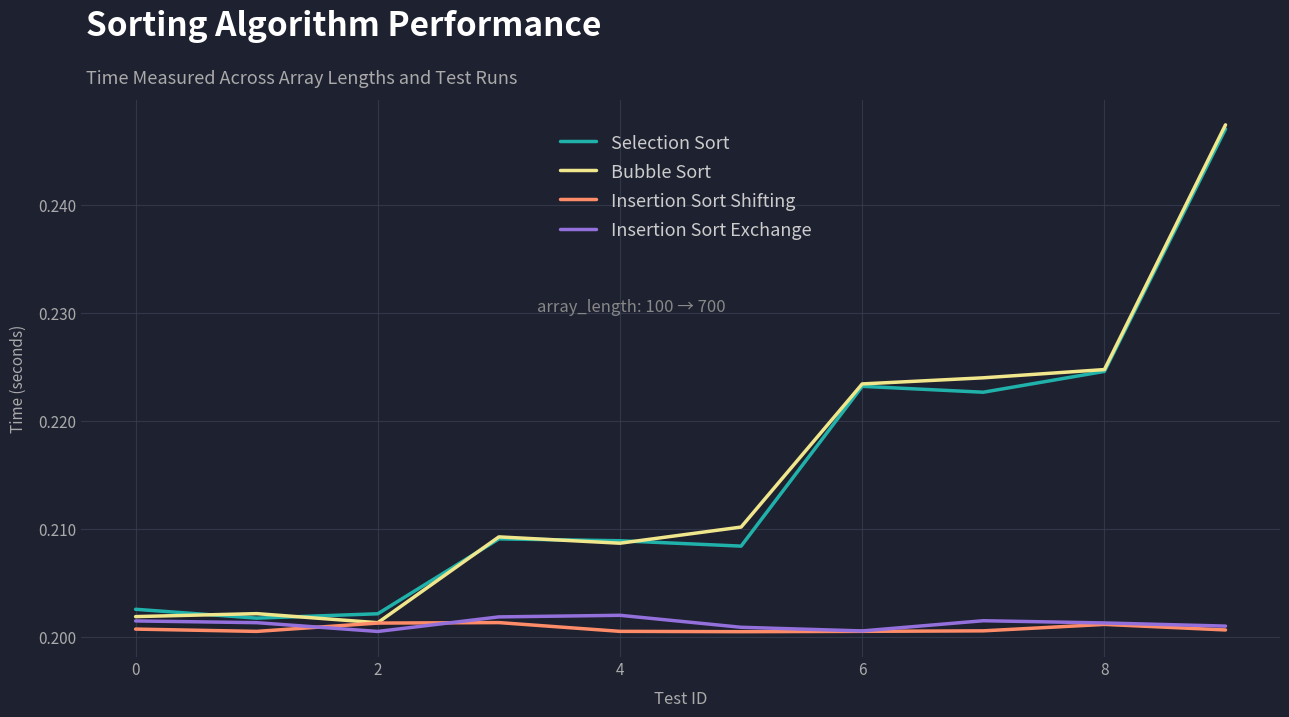

List the series in order of their peak value, lowest first.

Insertion Sort Shifting, Insertion Sort Exchange, Selection Sort, Bubble Sort